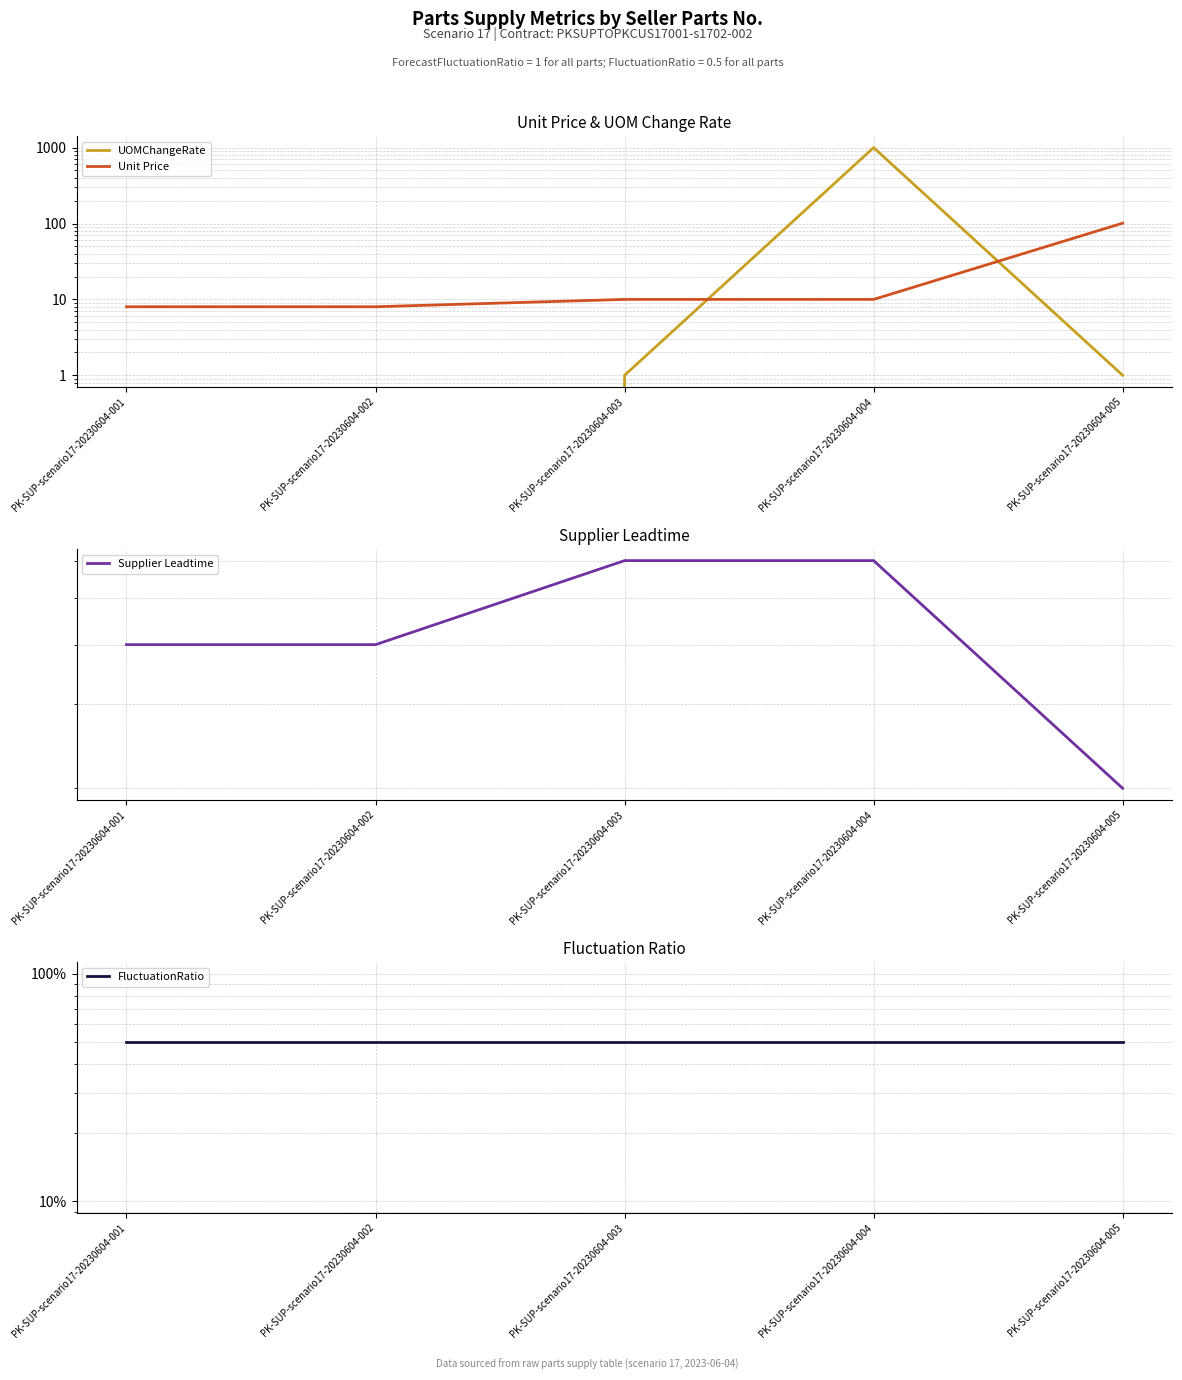

How many distinct data groups are displayed?

4